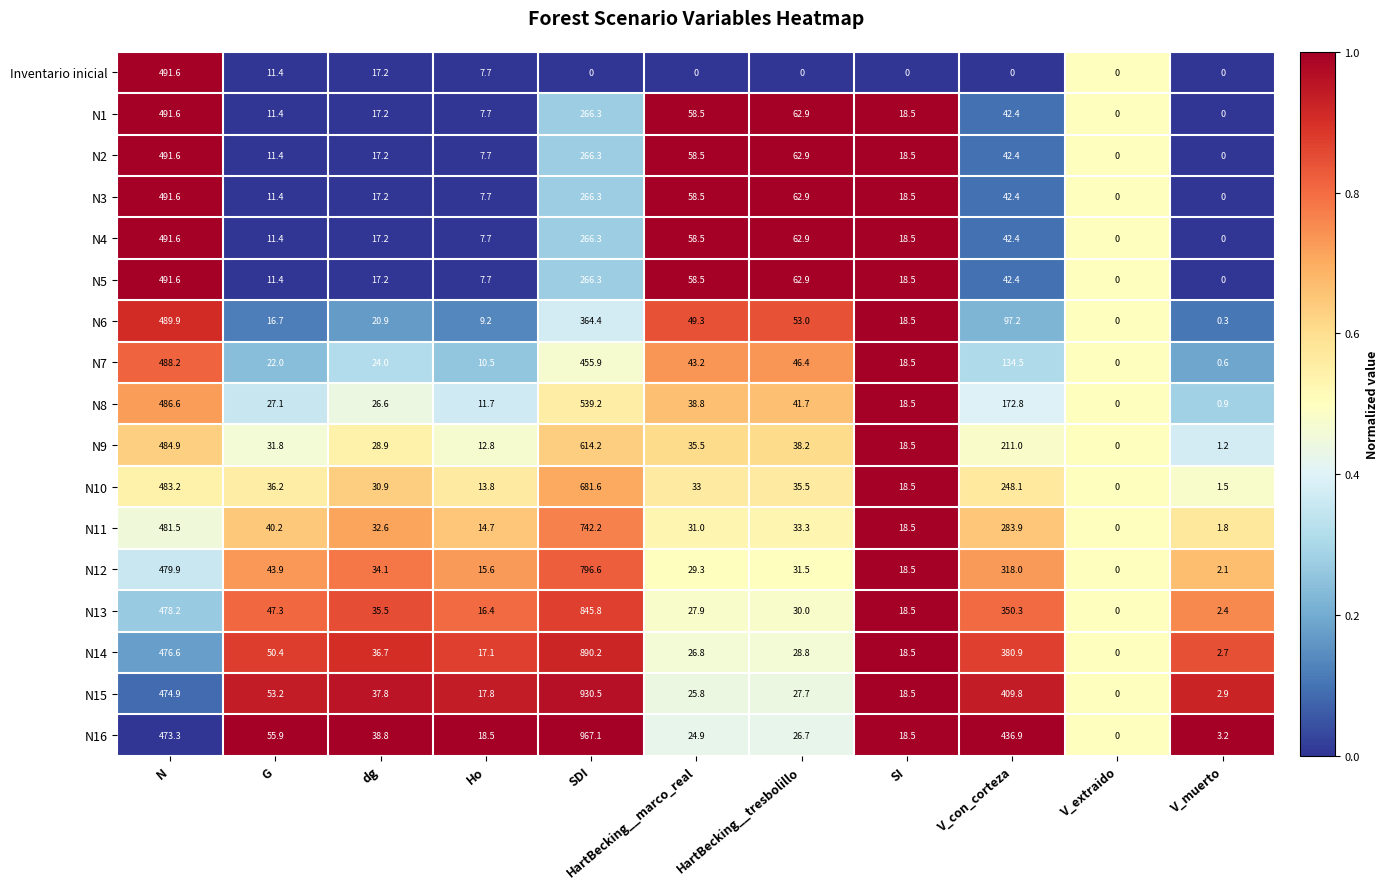

At which category is the sum across all series the highest?

SDI